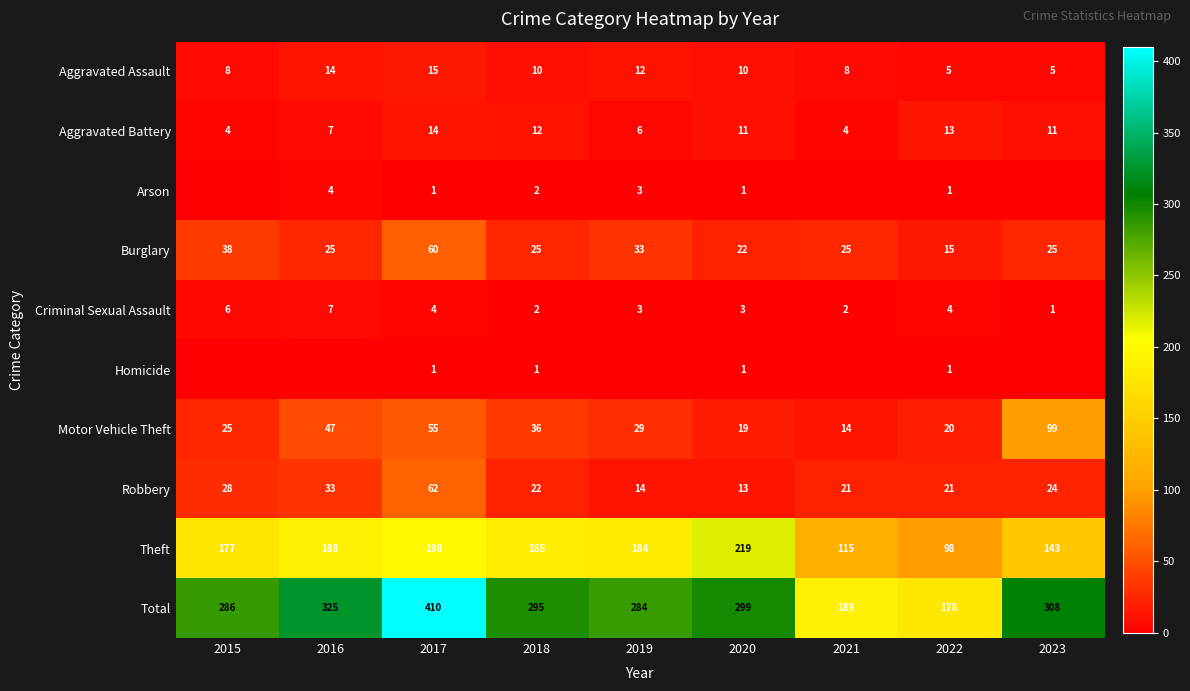

At which label is Motor Vehicle Theft closest to 56?

2017